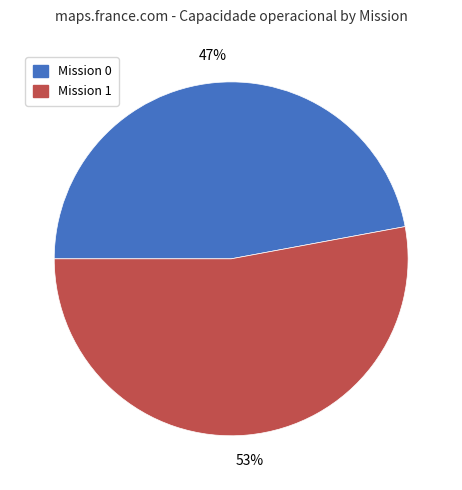

Is there any slice that represents more than half of the pie?

Yes